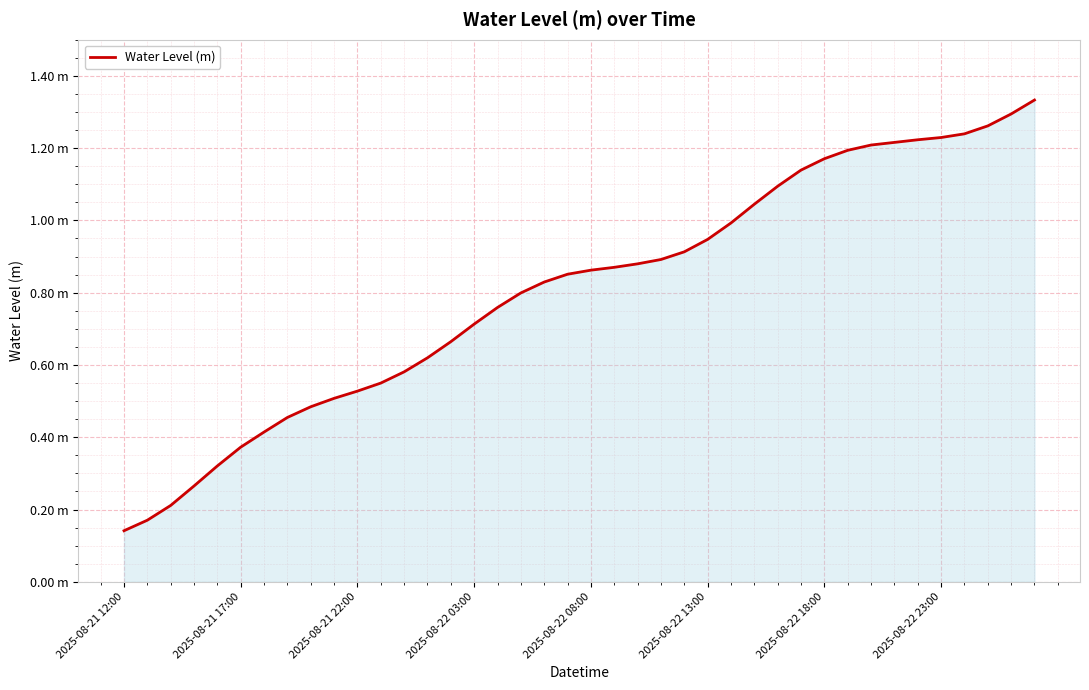

Reading right to left, list all the values displayed in this chart.

1.3	1.3	1.3	1.2	1.2	1.2	1.2	1.2	1.2	1.2	1.1	1.1	1.0	1.0	0.9	0.9	0.9	0.9	0.9	0.9	0.9	0.8	0.8	0.8	0.7	0.7	0.6	0.6	0.5	0.5	0.5	0.5	0.5	0.4	0.4	0.3	0.3	0.2	0.2	0.1